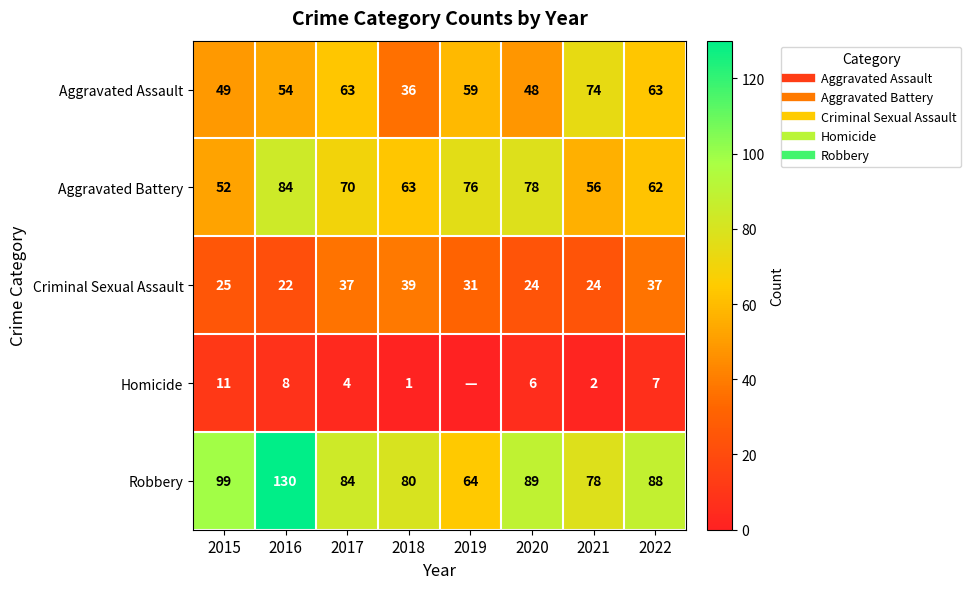

The value of Robbery at 2020 is 31. True or false?

False